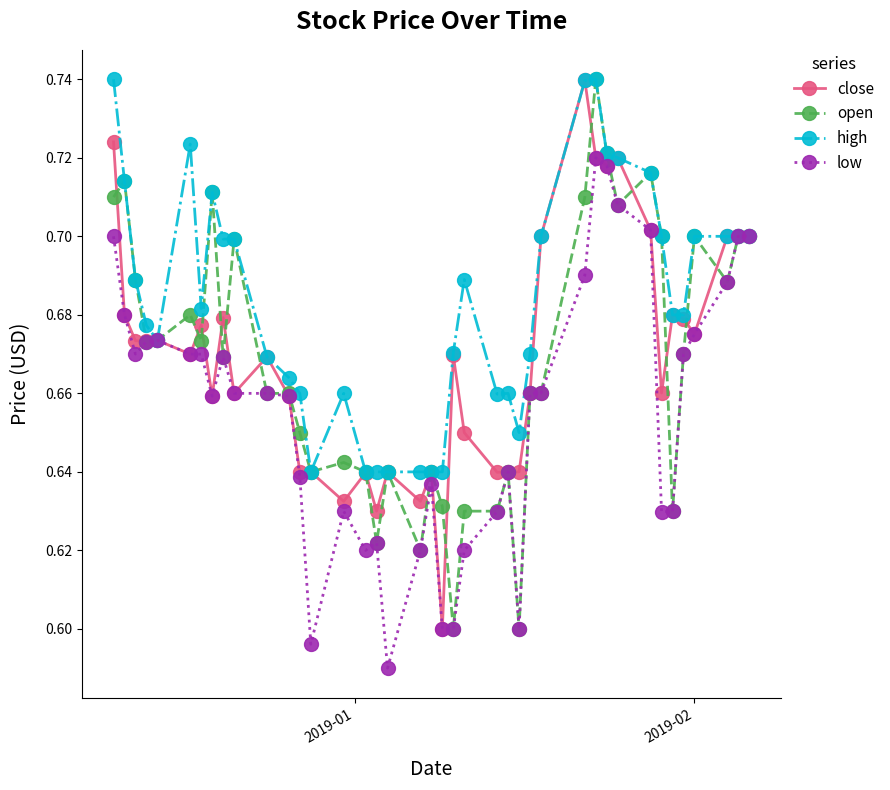

True or false: high has more than 2 points higher than both neighbors.

True